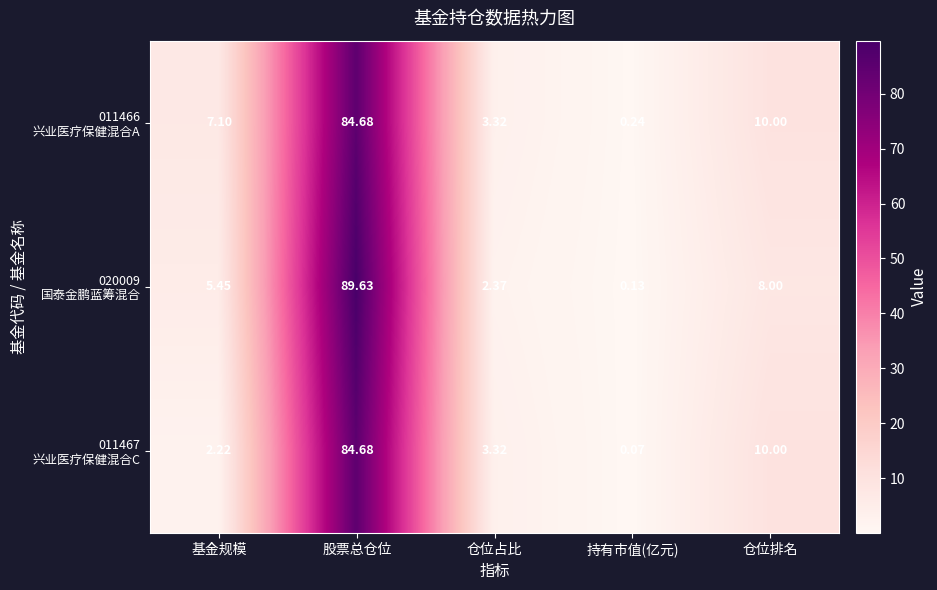

Which label corresponds to the smallest value in the chart?

持有市值(亿元)